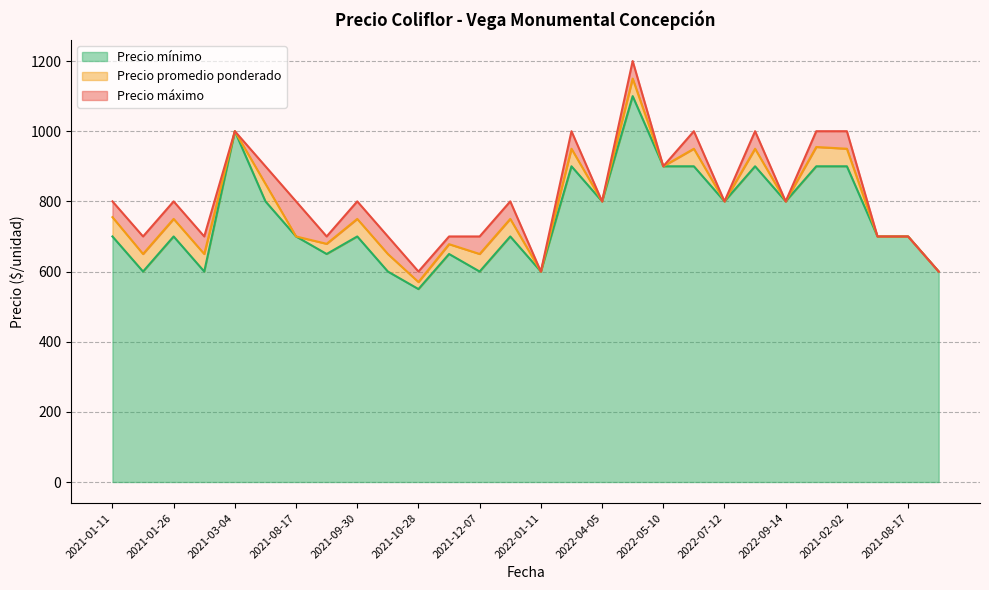

True or false: Precio máximo has more than 1 interior local peaks.

True